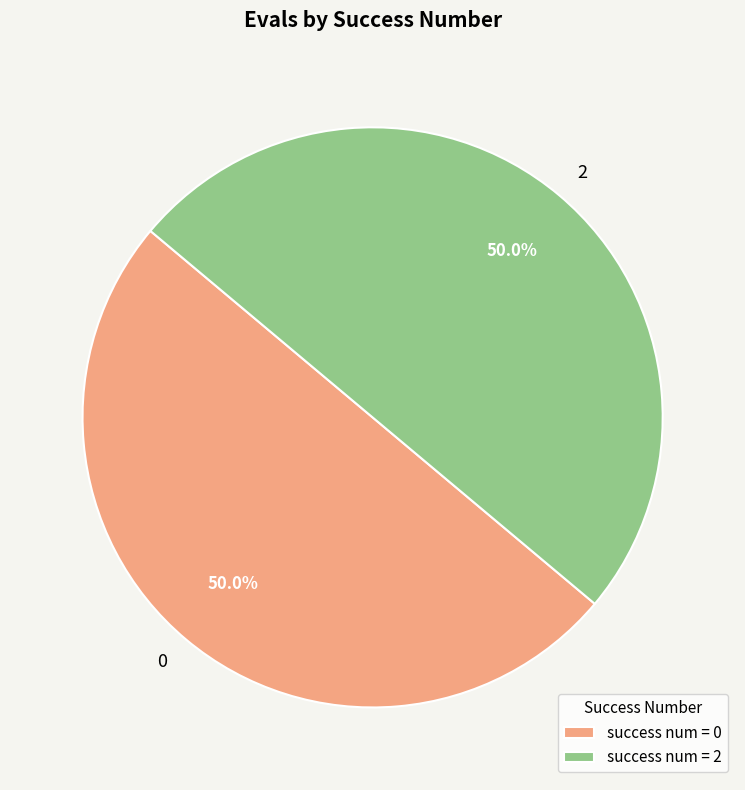

What percentage is NOT represented by 2?

50.0%